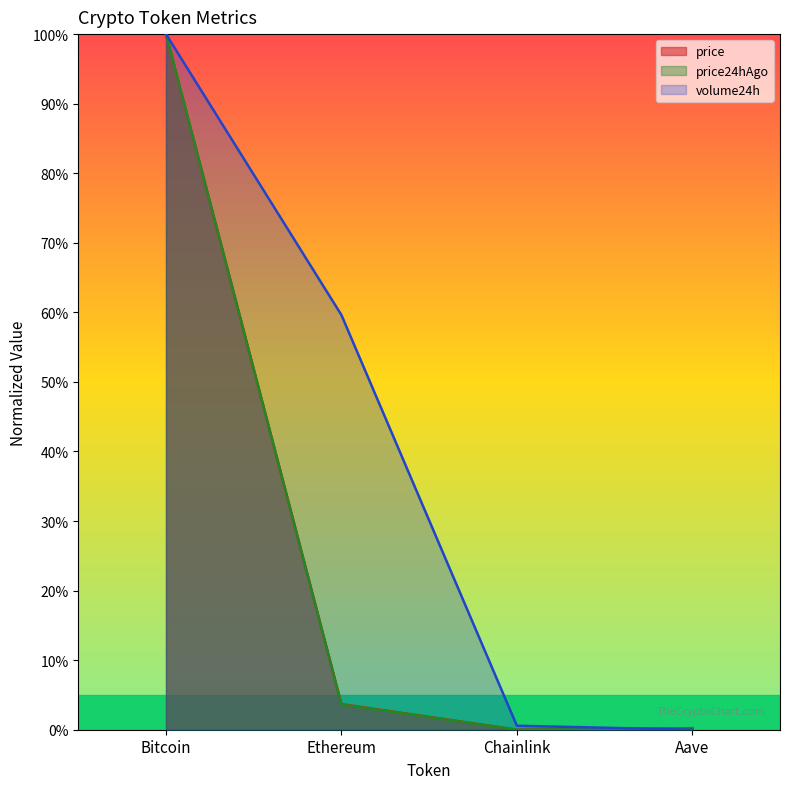

List the series in order of their peak value, highest first.

price, price24hAgo, volume24h